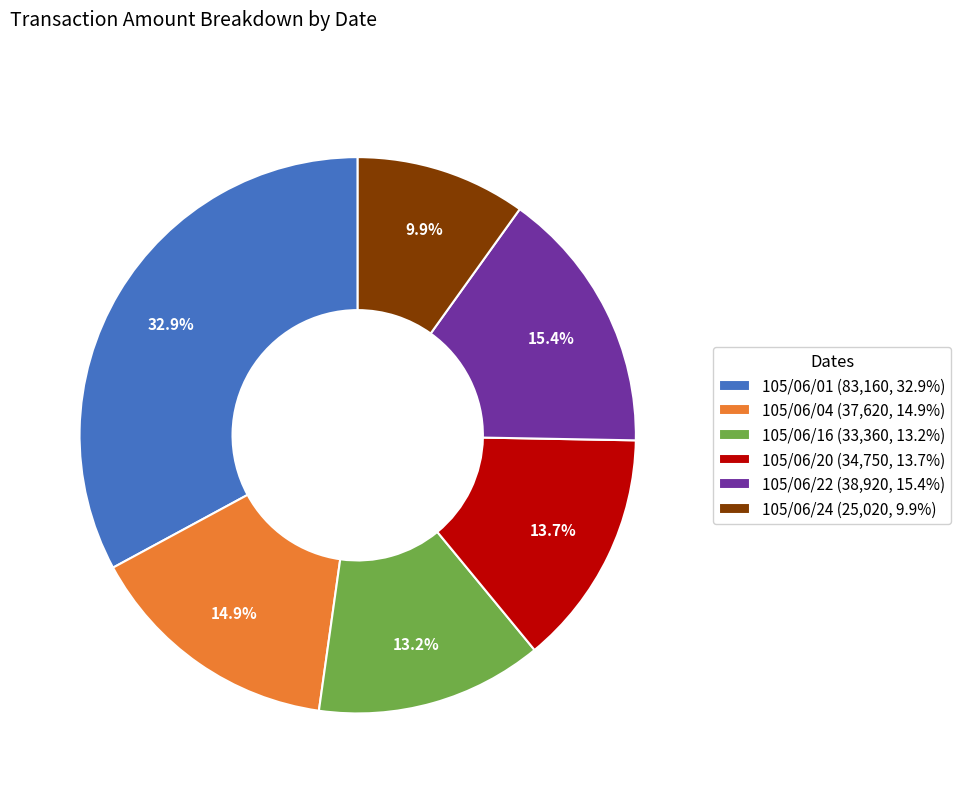

What is the total percentage of 105/06/22 and 105/06/20?

29.1%